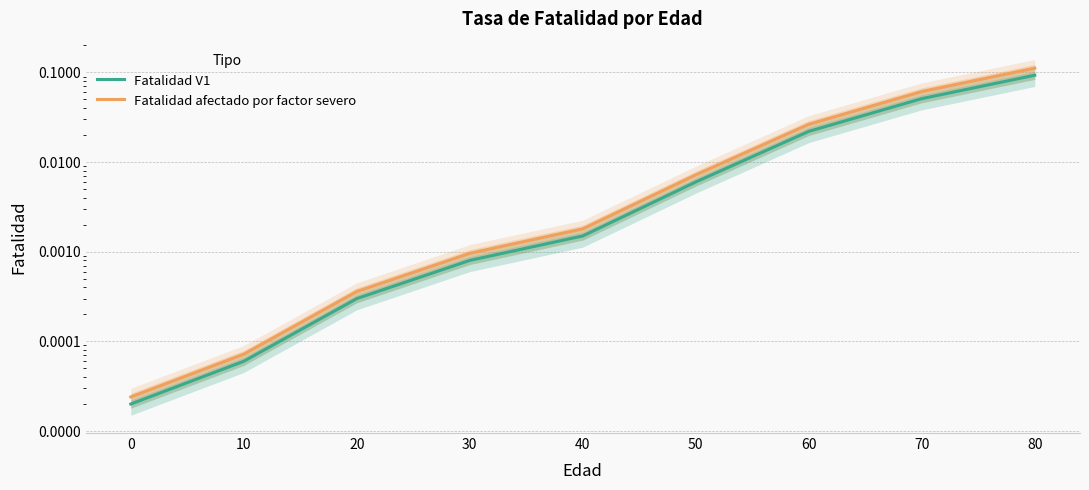

Does the chart display data point markers on the line(s)?

No